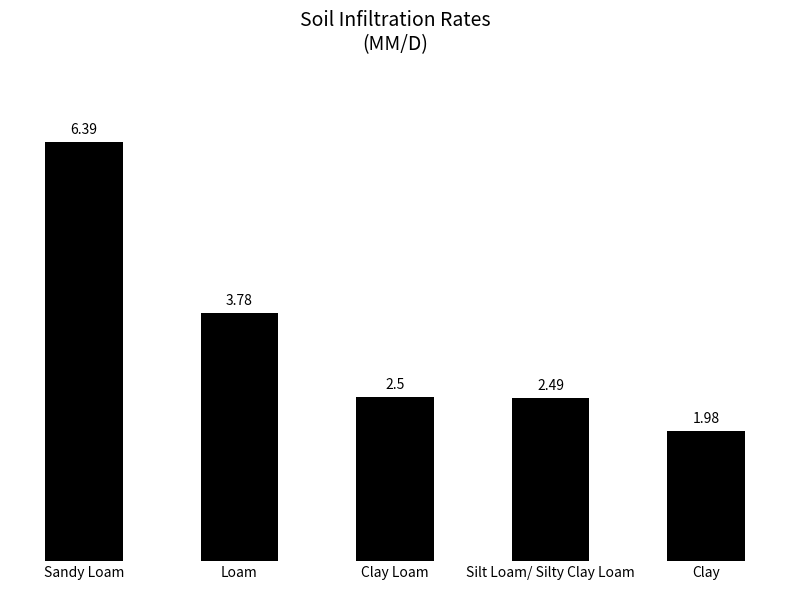

How many values are below 2?

1